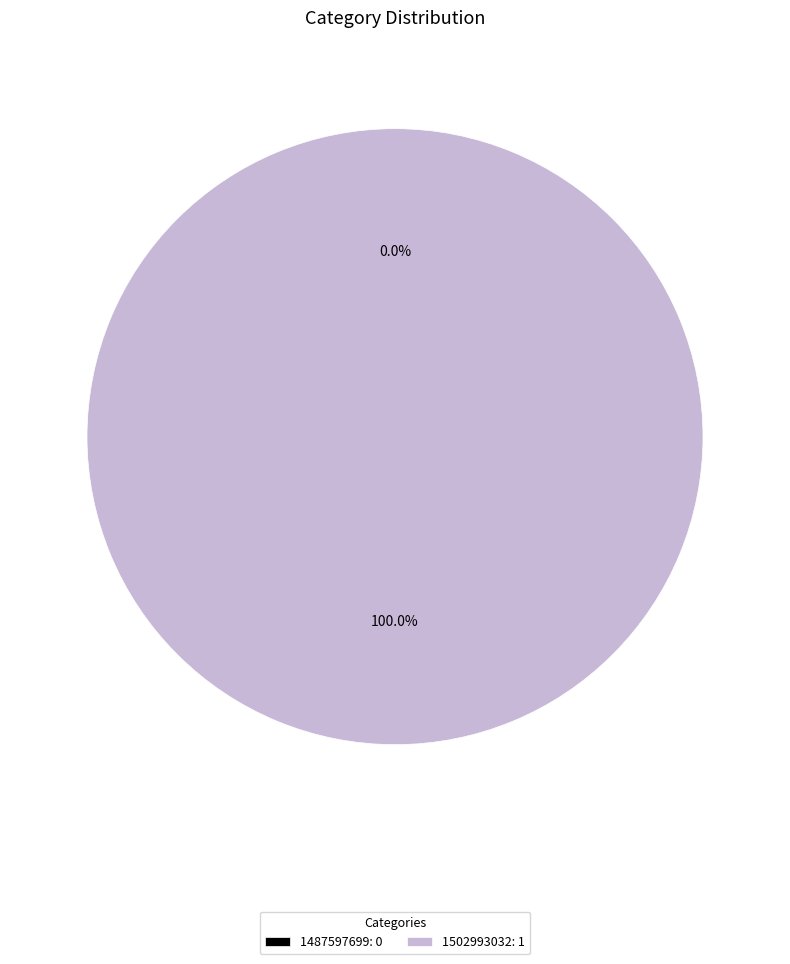

Count the number of slices in the pie.

2